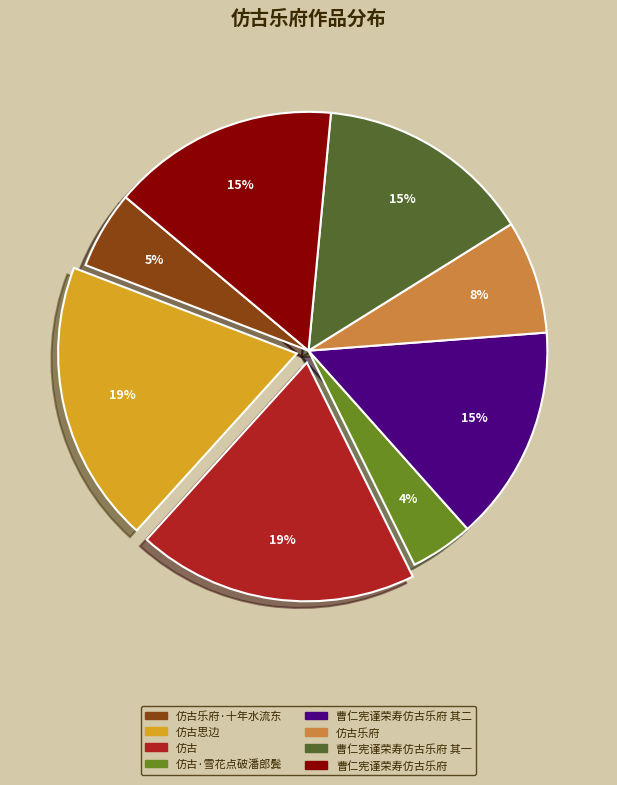

What percentage is the 曹仁宪谨荣寿仿古乐府 其一 slice, to the nearest percent?

15%